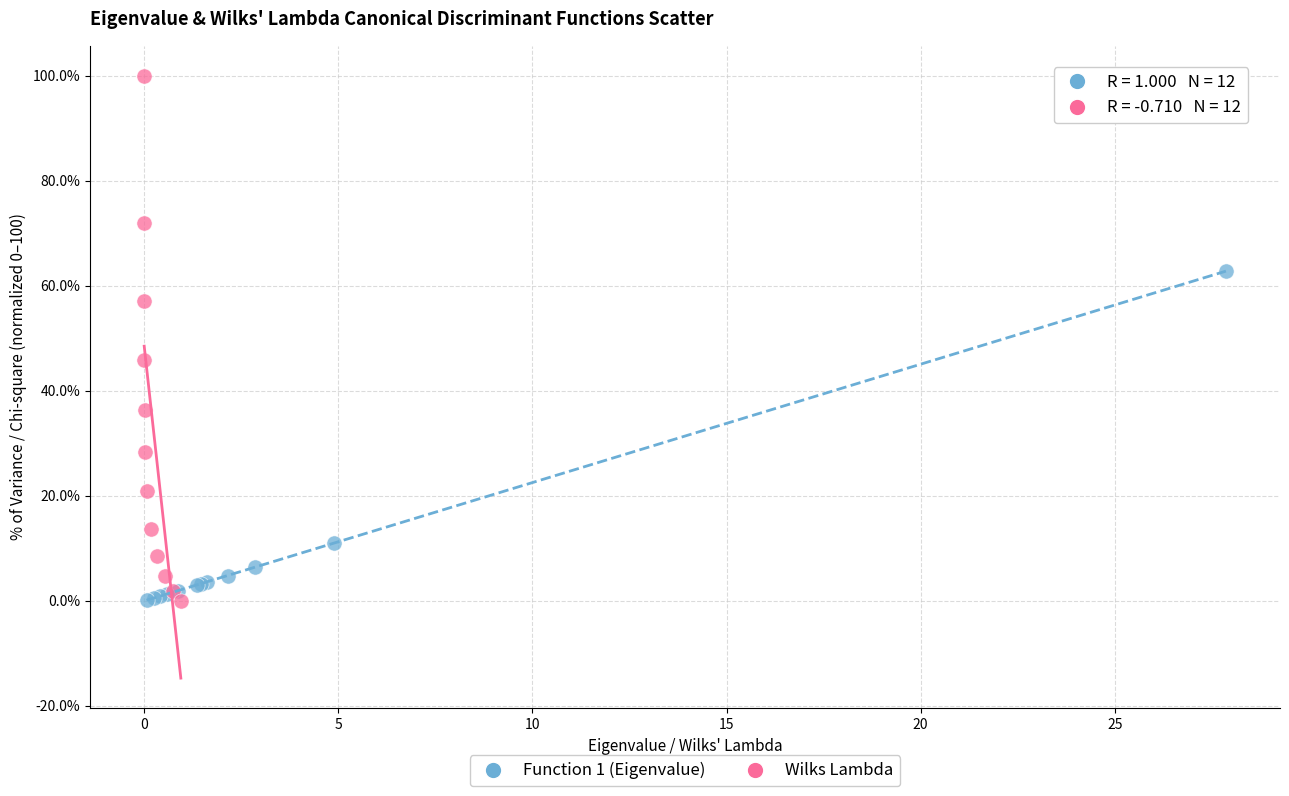

Which series reaches the maximum Y coordinate?

Wilks Lambda